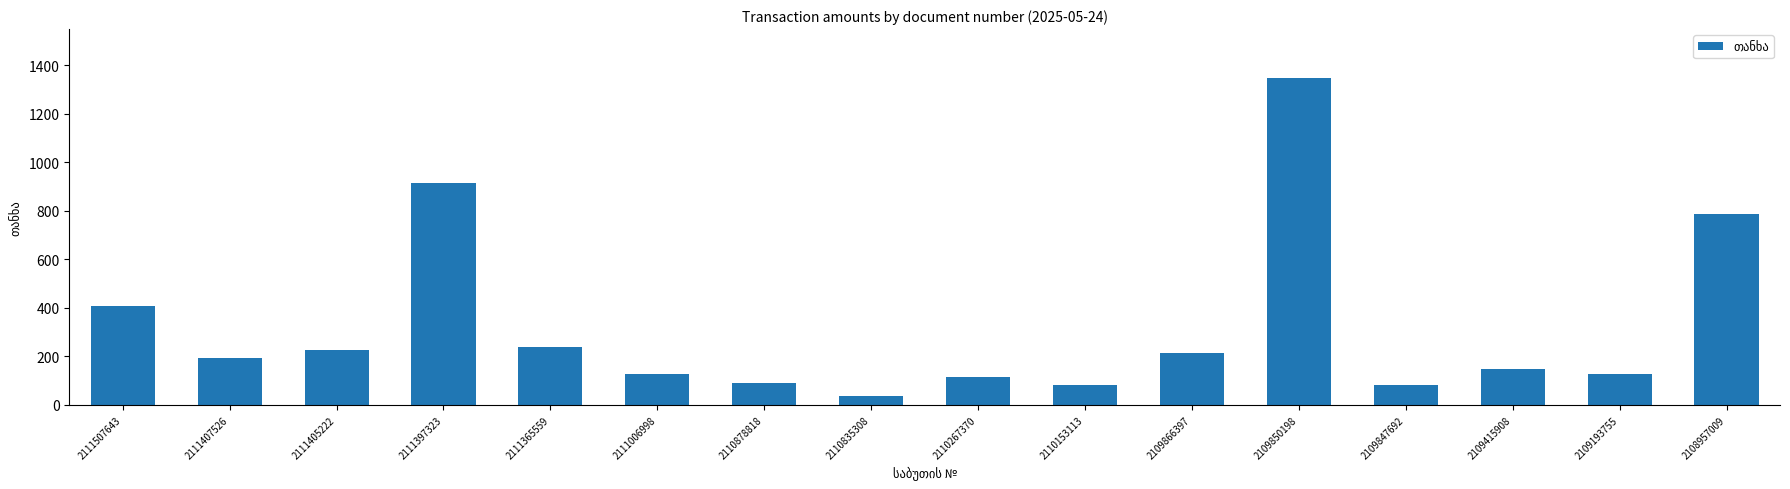

Reading left to right, transcribe all the data shown in this chart.

2111507643=406.9	2111407526=193.7	2111405222=227.6	2111397323=912.8	2111365559=238.5	2111006998=129.0	2110878818=90.1	2110835308=35.4	2110267370=117.0	2110153113=81.2	2109866397=214.1	2109850198=1346.1	2109847692=81.2	2109415908=149.9	2109193755=129.0	2108957009=787.5